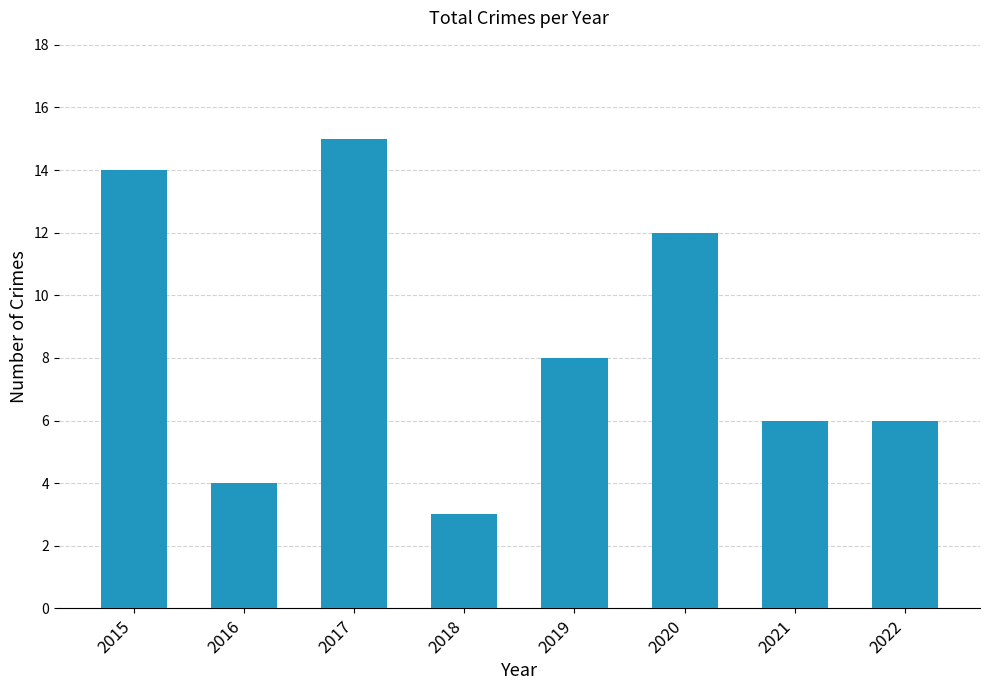

Where is the data nearest to the value 9?

2019